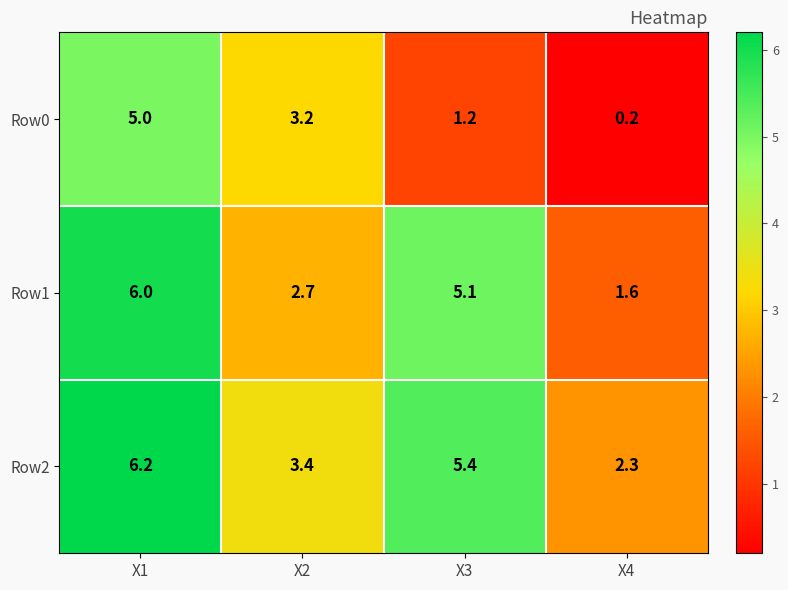

Reading right to left, extract all data points from this chart.

Row0: 0.2	1.2	3.2	5.0
Row1: 1.6	5.1	2.7	6.0
Row2: 2.3	5.4	3.4	6.2